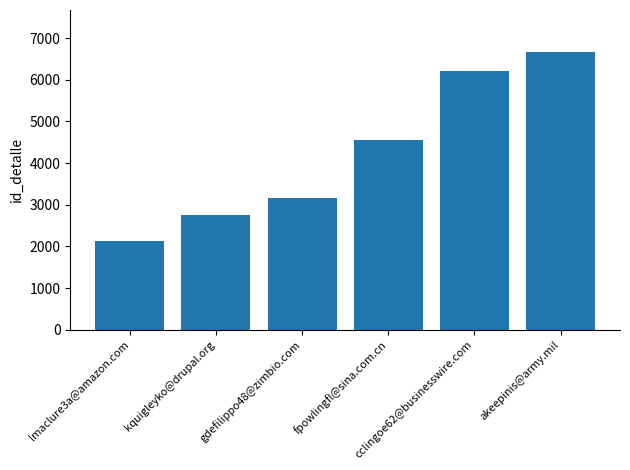

What is the average value?

4246